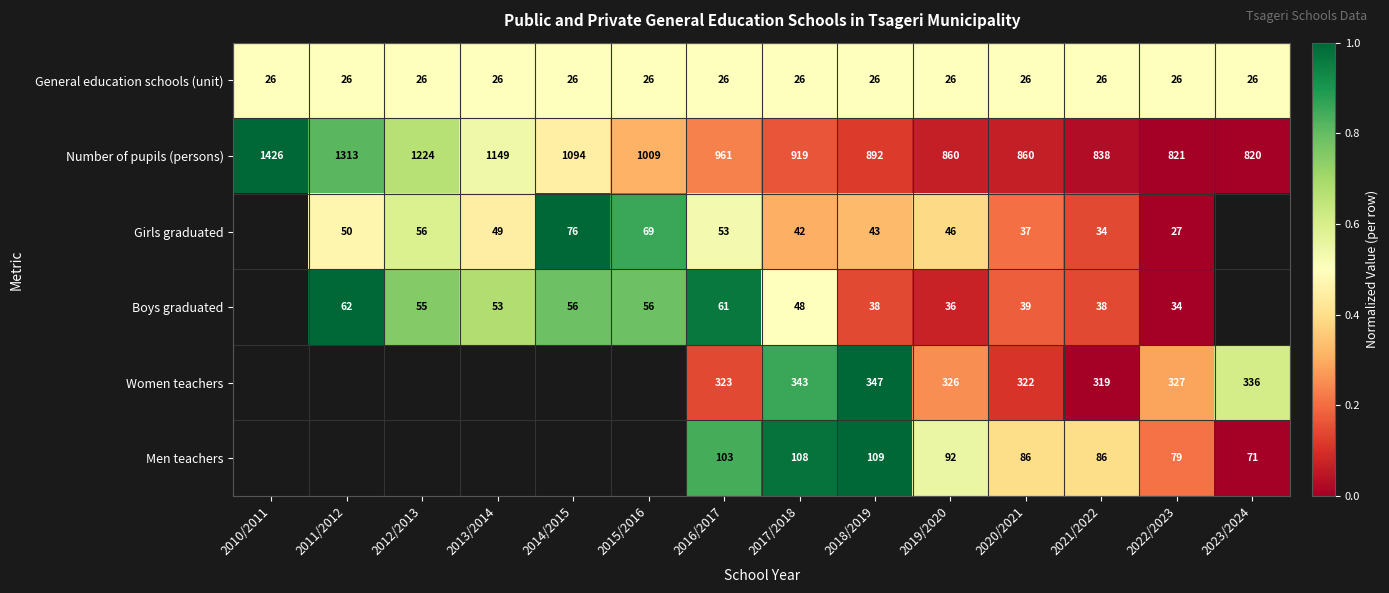

Between 2017/2018 and 2020/2021, which series saw the biggest shift?

Number of pupils (persons)